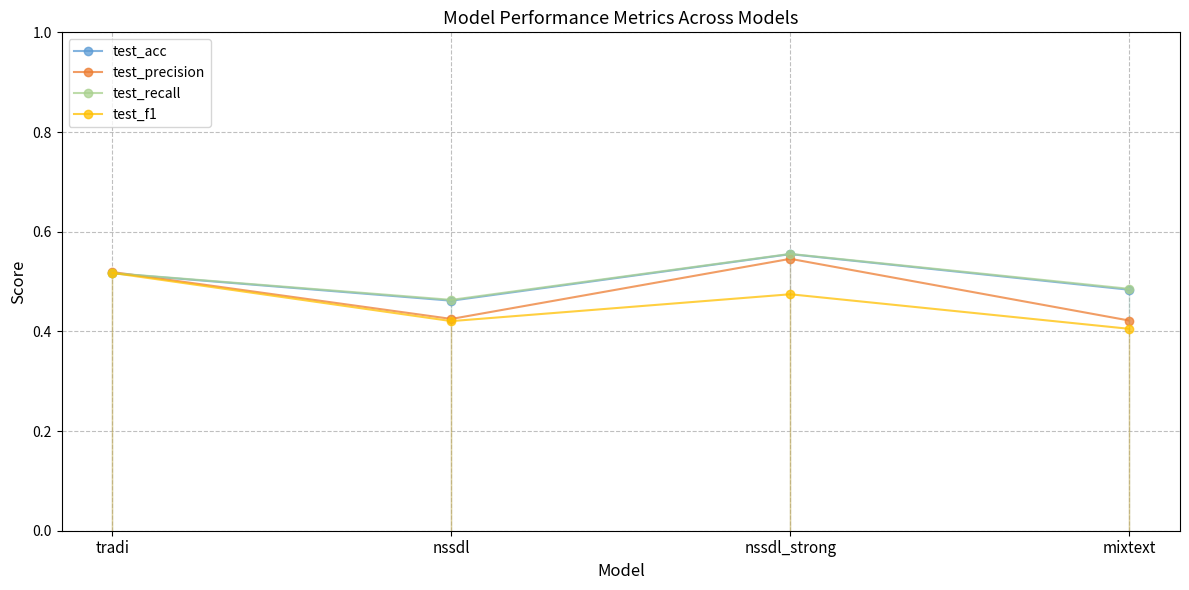

True or false: test_recall and test_precision intersect in this chart.

True